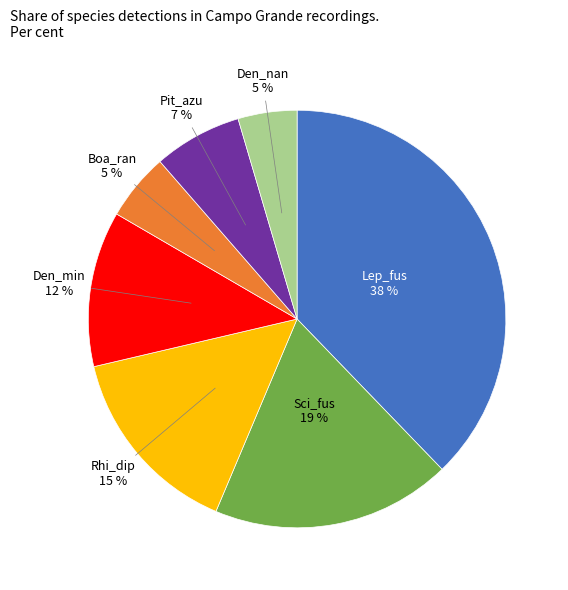

Does any single category account for the majority?

No